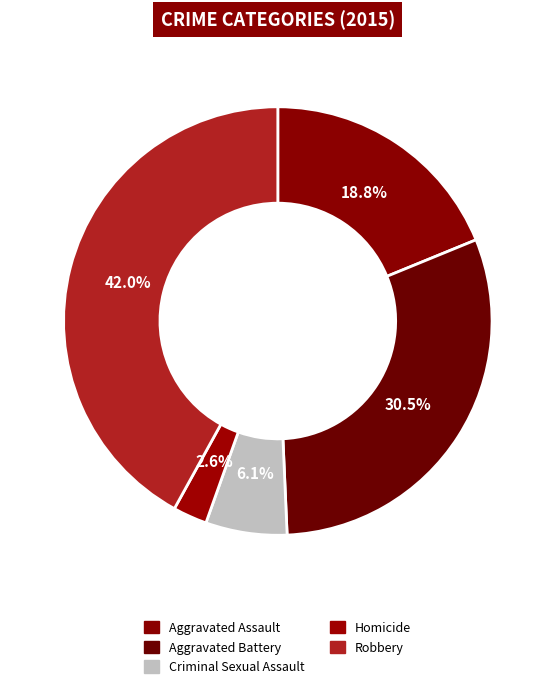

Count the number of slices in the pie.

5